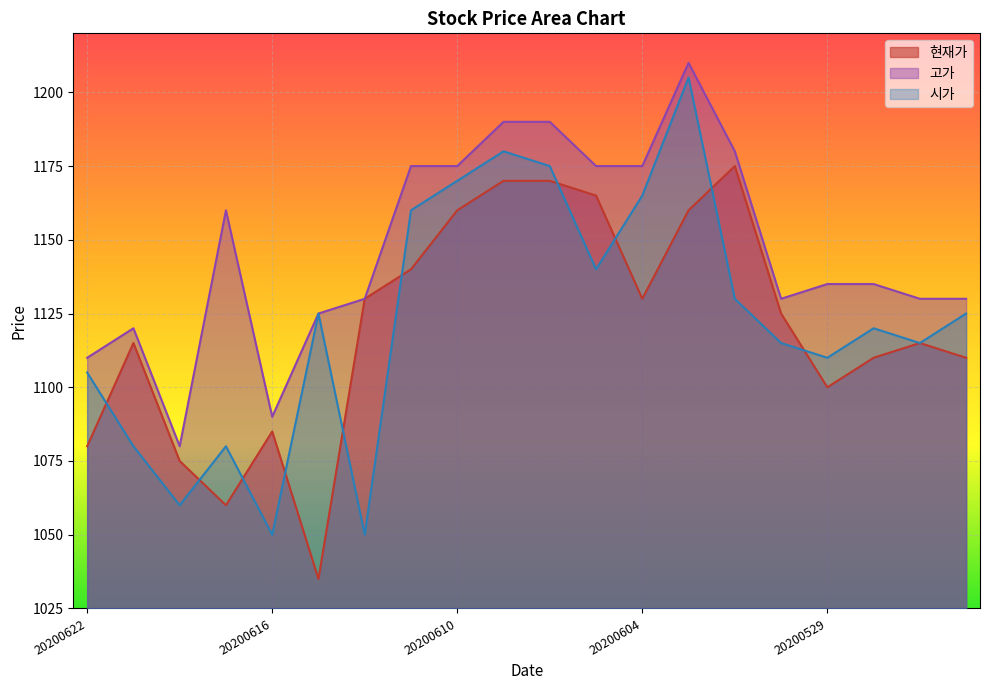

At how many categories does at least one series exceed 1043?

20